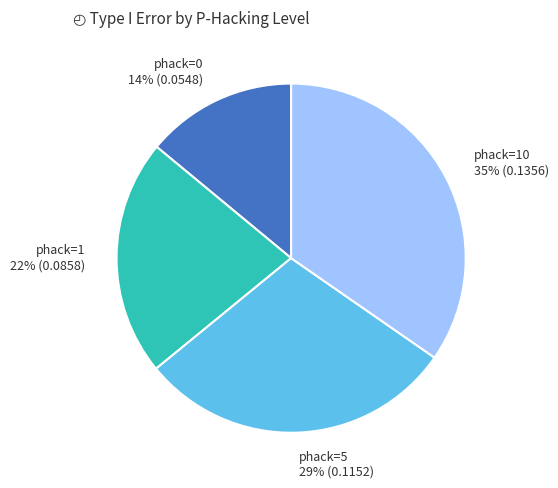

True or false: phack=1 accounts for 31% of the total.

False